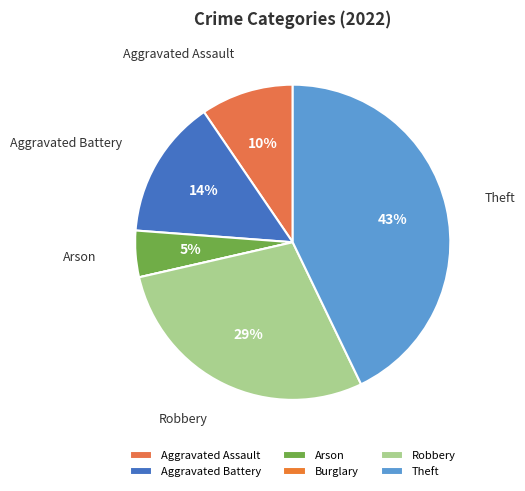

Does Aggravated Battery represent more than half of the total?

No